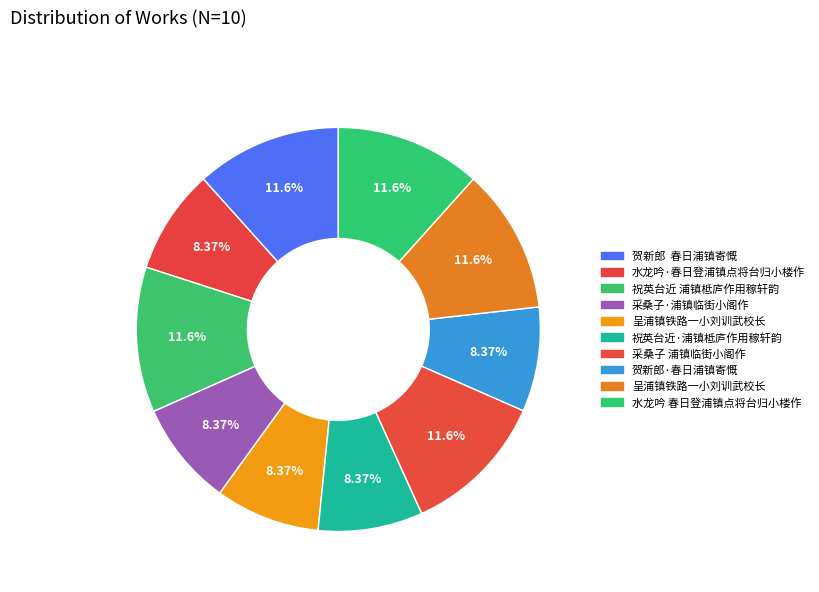

Rank the categories by value from lowest to highest.

采桑子·浦镇临街小阁作, 贺新郎·春日浦镇寄慨, 水龙吟·春日登浦镇点将台归小楼作, 祝英台近·浦镇柢庐作用稼轩韵, 呈浦镇铁路一小刘训武校长, 呈浦镇铁路一小刘训武校长, 祝英台近 浦镇柢庐作用稼轩韵, 采桑子 浦镇临街小阁作, 水龙吟 春日登浦镇点将台归小楼作, 贺新郎  春日浦镇寄慨